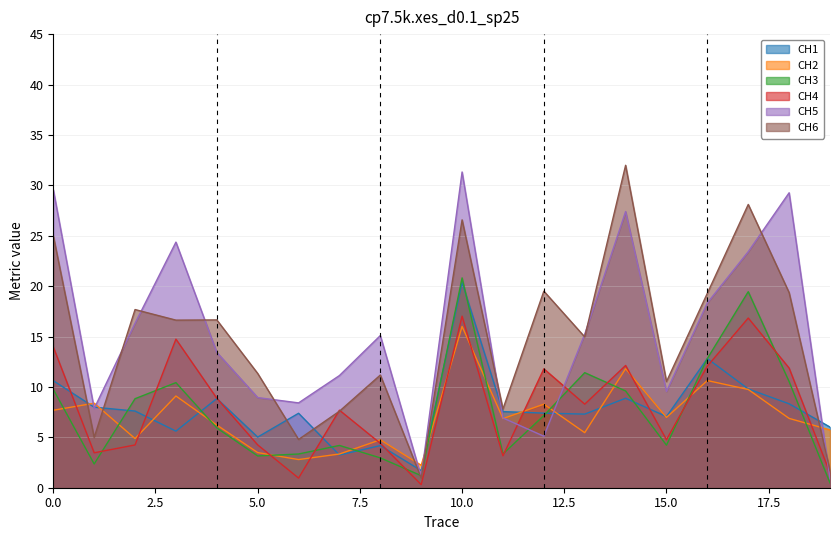

What is the spread (max minus min) of values at 5.0?

8.2